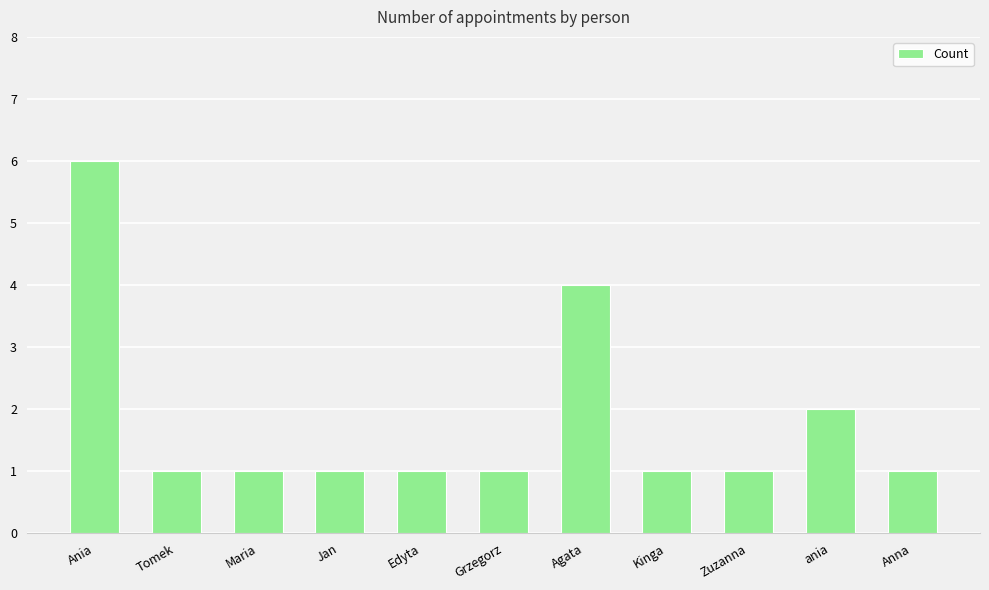

What is the value of the 3rd bar from the left?

1